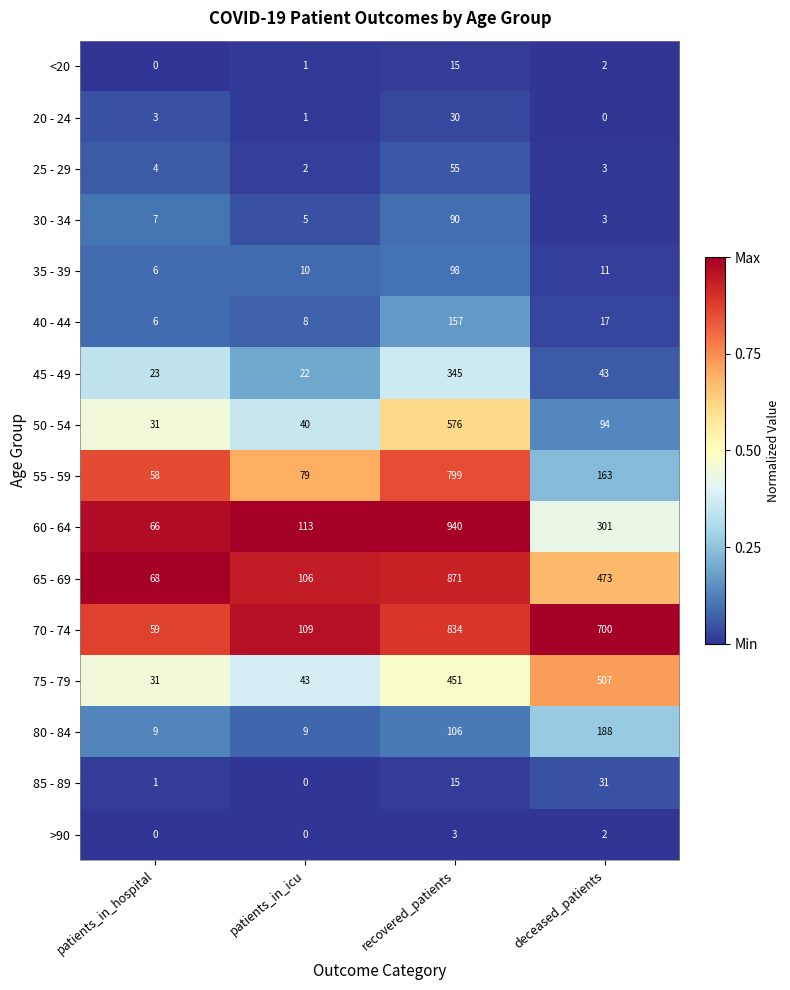

What is the maximum value shown in the chart?

940